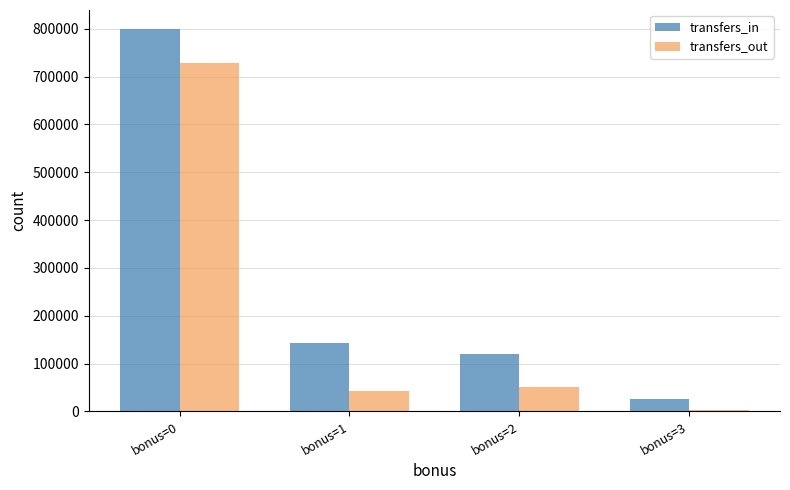

Which series has the largest range (max minus min)?

transfers_in